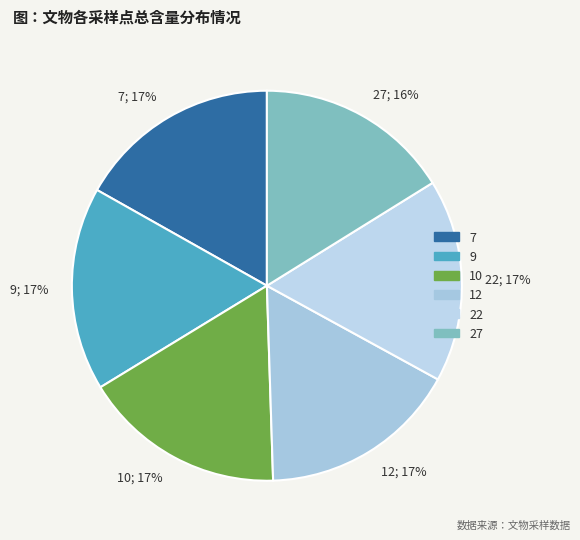

To the nearest percent, what is the average slice percentage?

17%